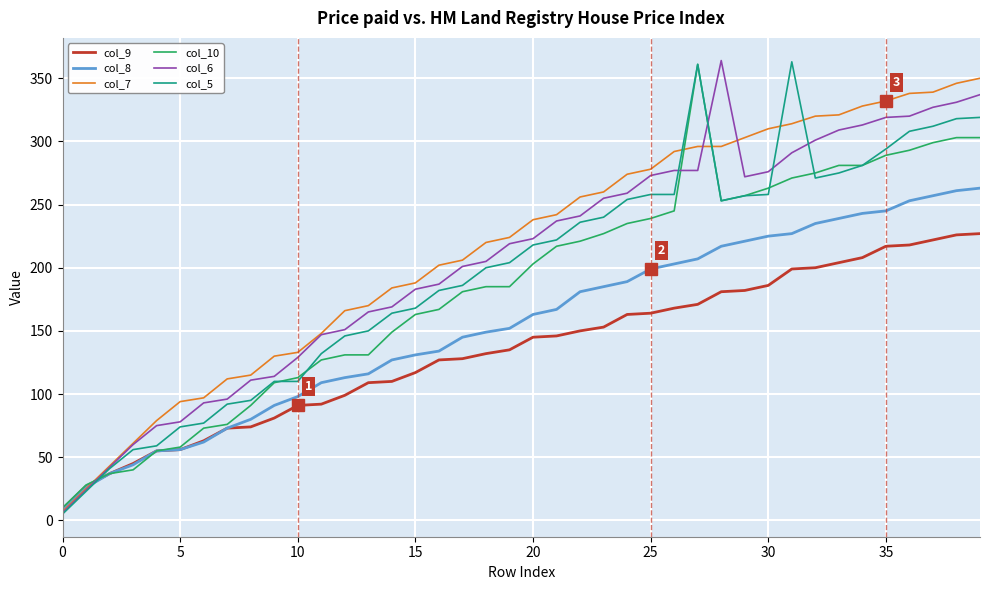

What is the sum of all col_9 values?

5390